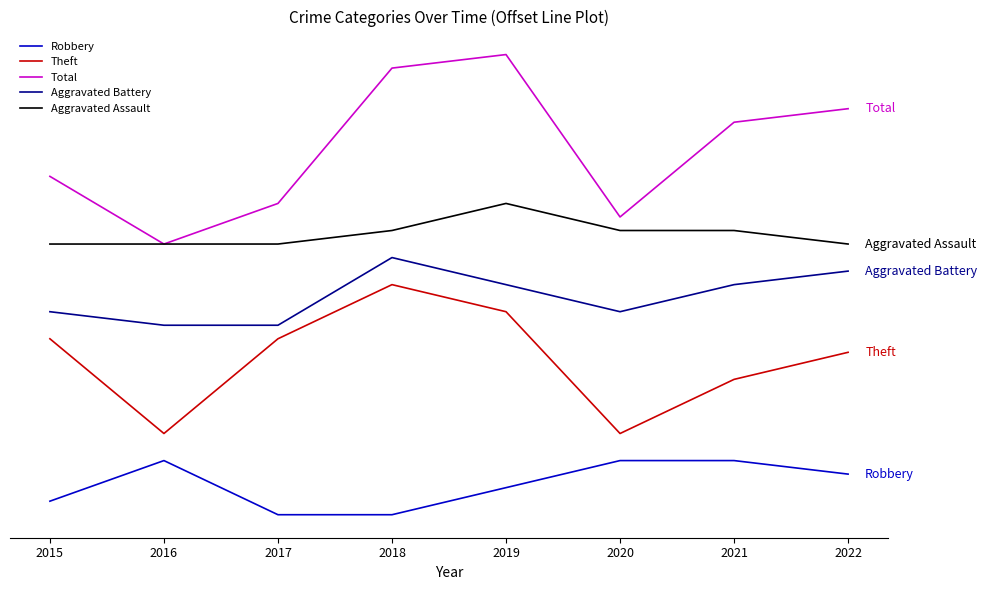

Rank the series at 2019 from lowest to highest value.

Robbery, Theft, Aggravated Battery, Aggravated Assault, Total